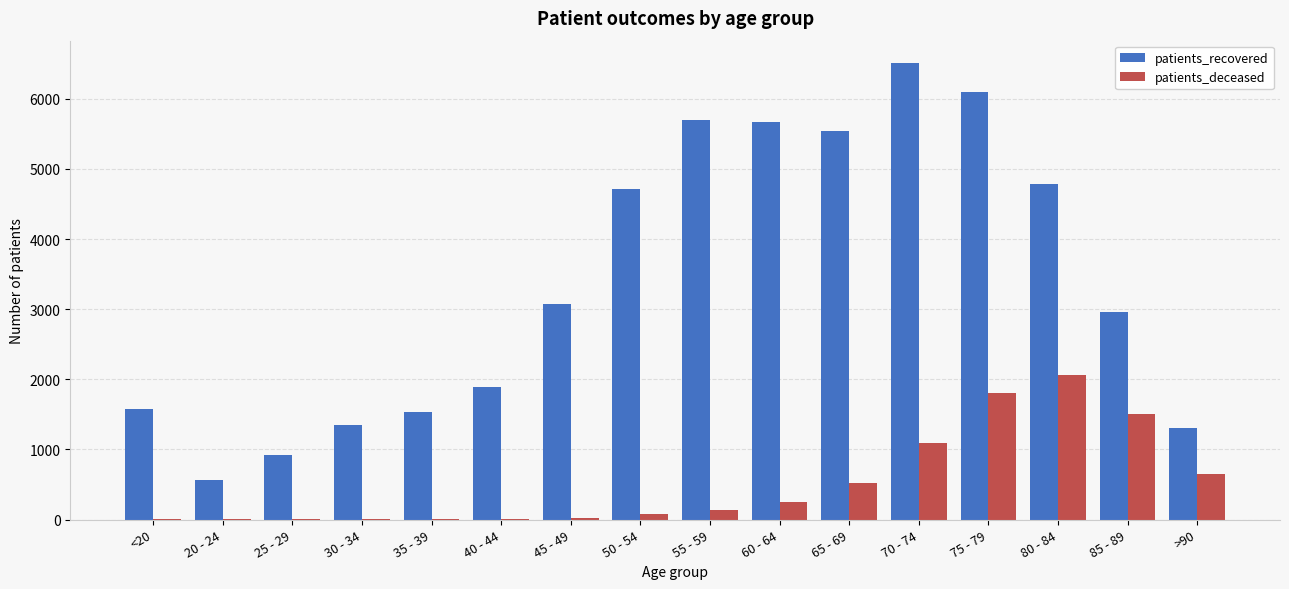

What is the sum of all patients_deceased values?

8171